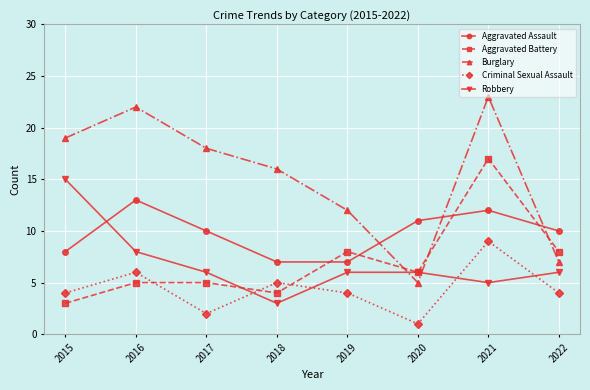

What are all the series names shown in the legend?

Aggravated Assault, Aggravated Battery, Burglary, Criminal Sexual Assault, Robbery